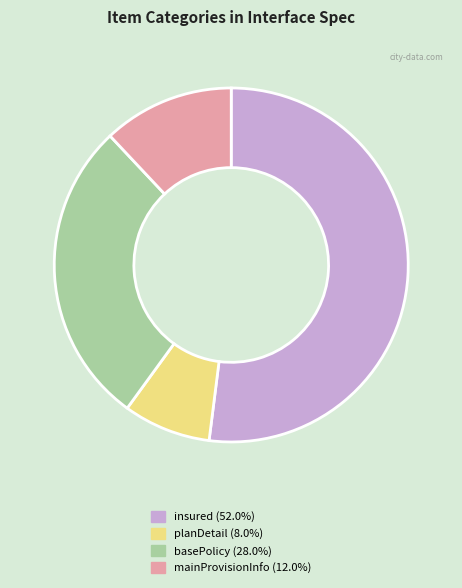

How many slices are in this pie chart?

4